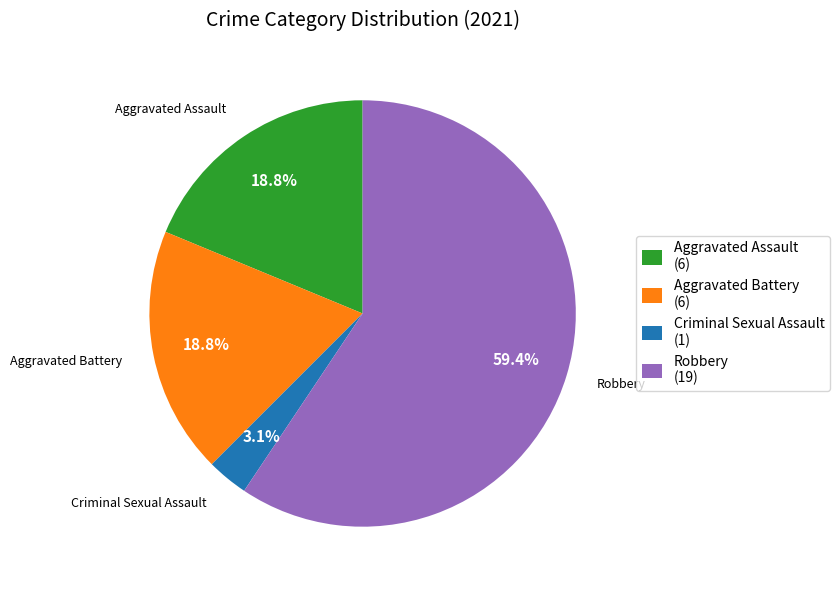

Is there a majority slice in this chart?

Yes